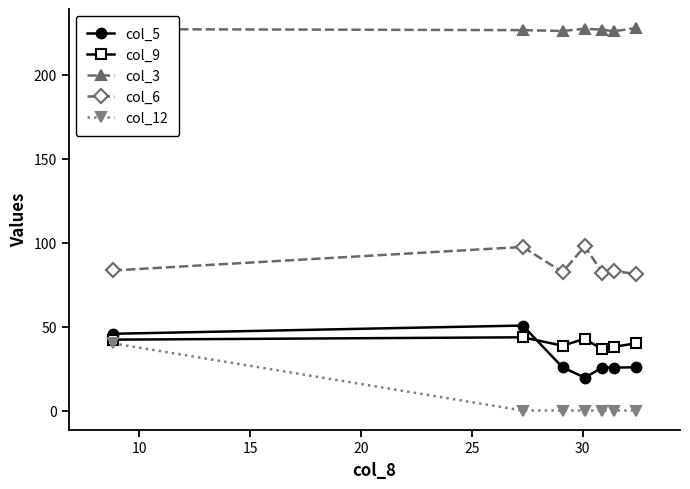

What is the value of the col_3 point at the 6th from the left?

225.8